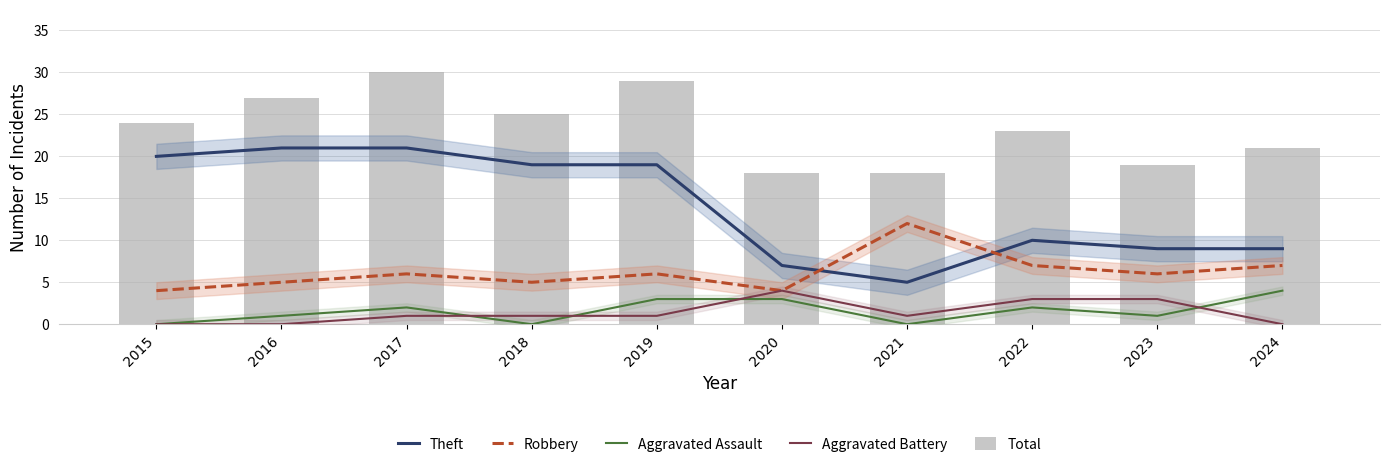

What is the value of the Robbery bar at the 4th from the left?

5